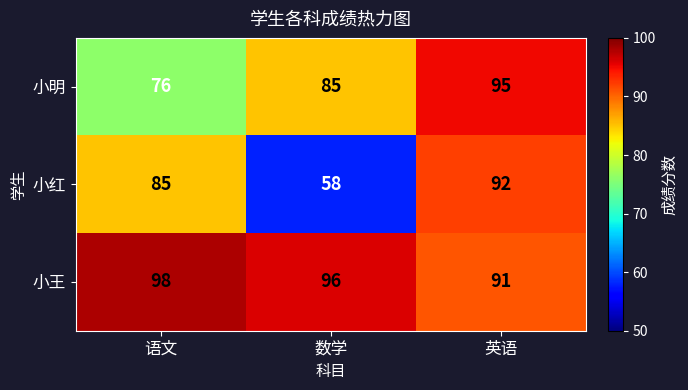

What is the difference between the maximum and minimum values in the 小王 series?

7